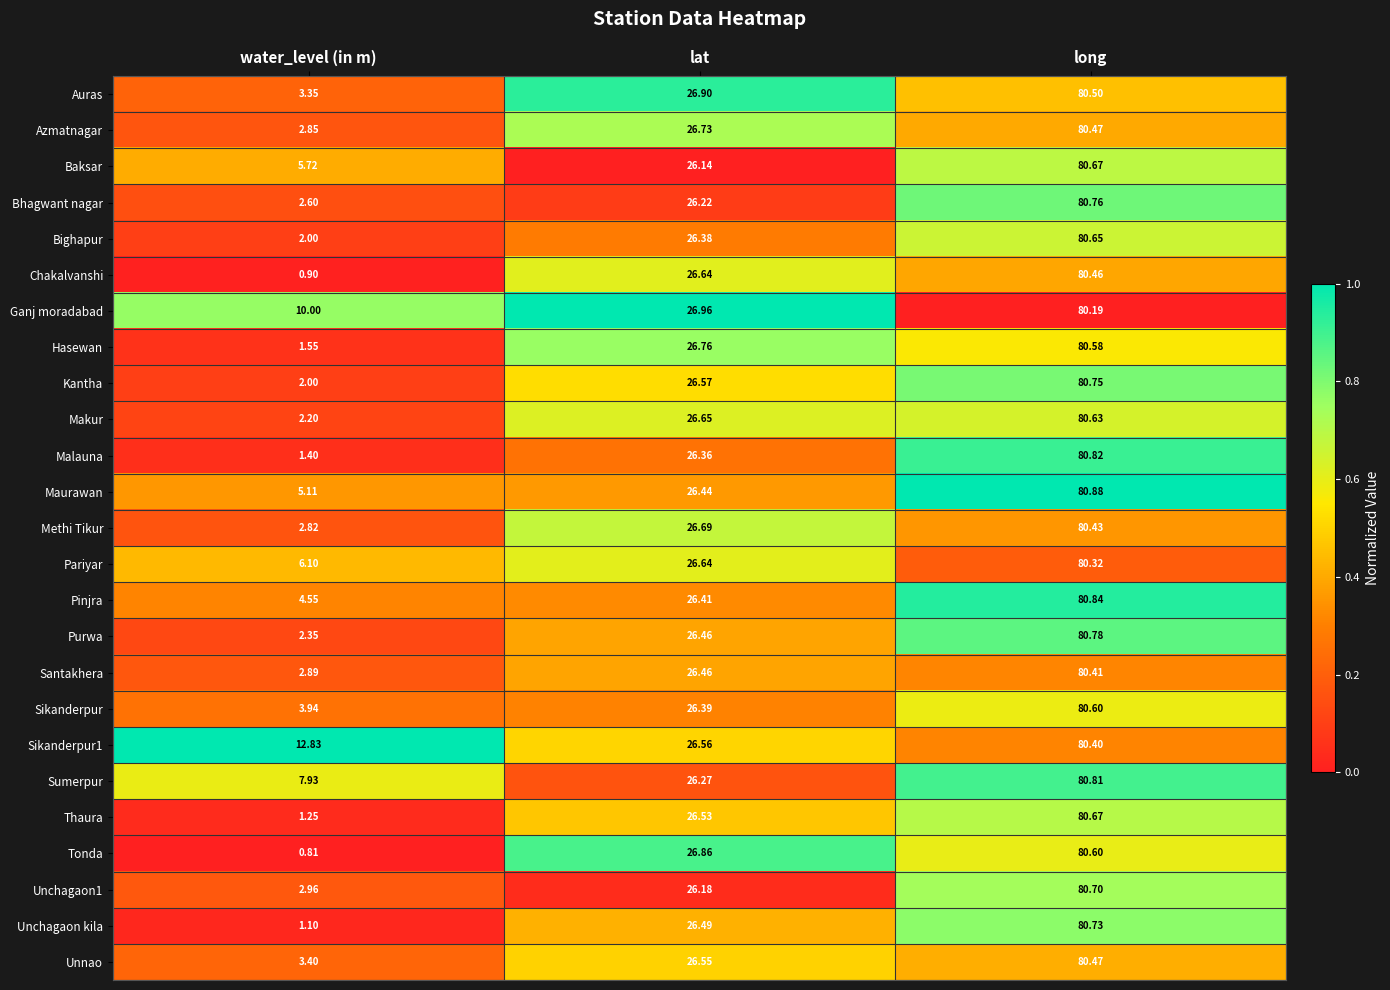

At which category is the sum across all series the highest?

long